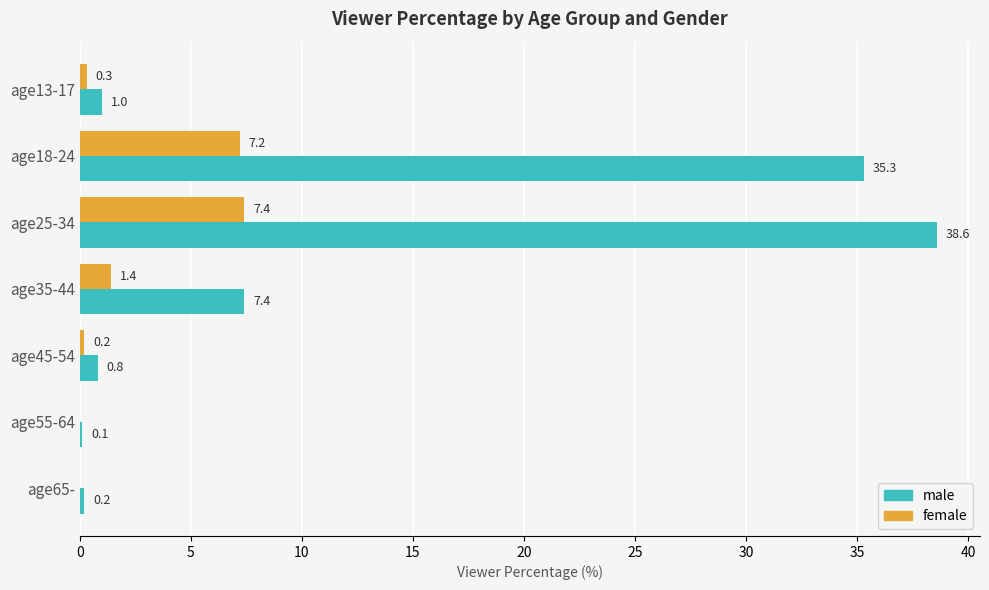

What is the maximum value shown in the chart?

38.6